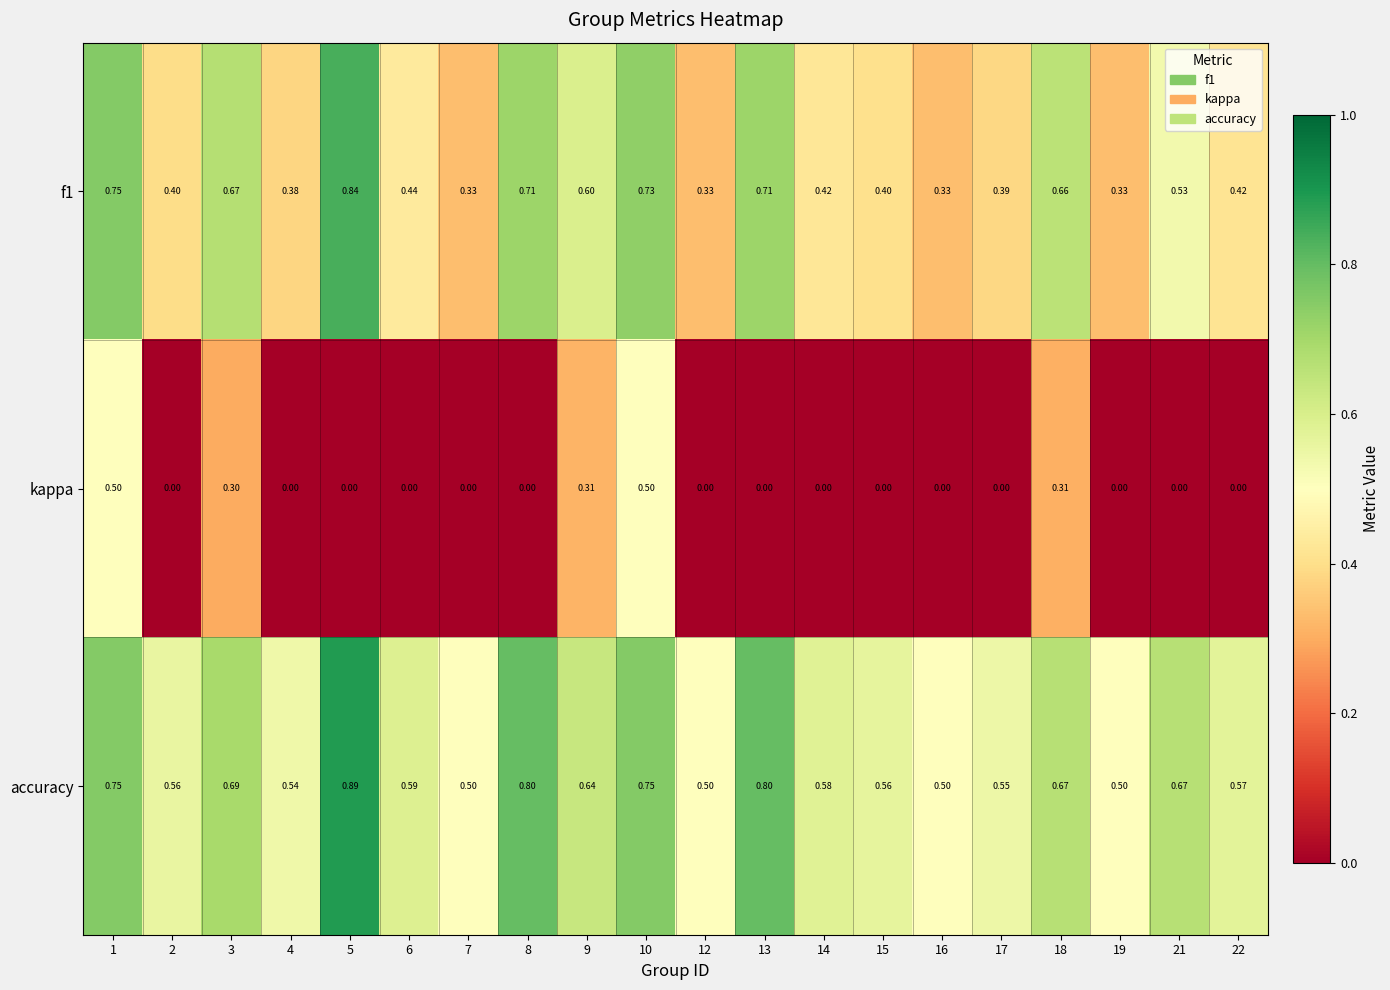

Between 6 and 10, which series saw the biggest shift?

kappa